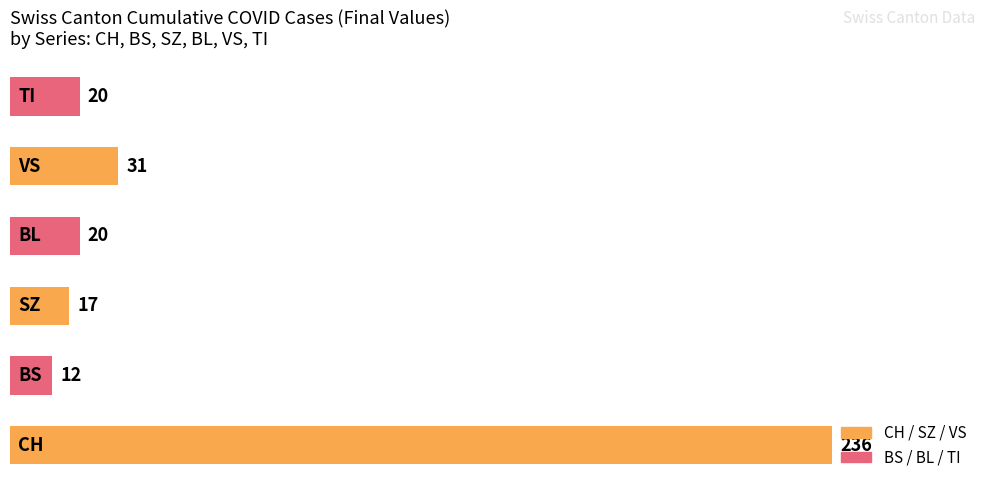

What is the smallest value displayed?

12